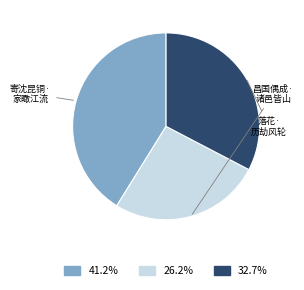

Is there a majority slice in this chart?

No